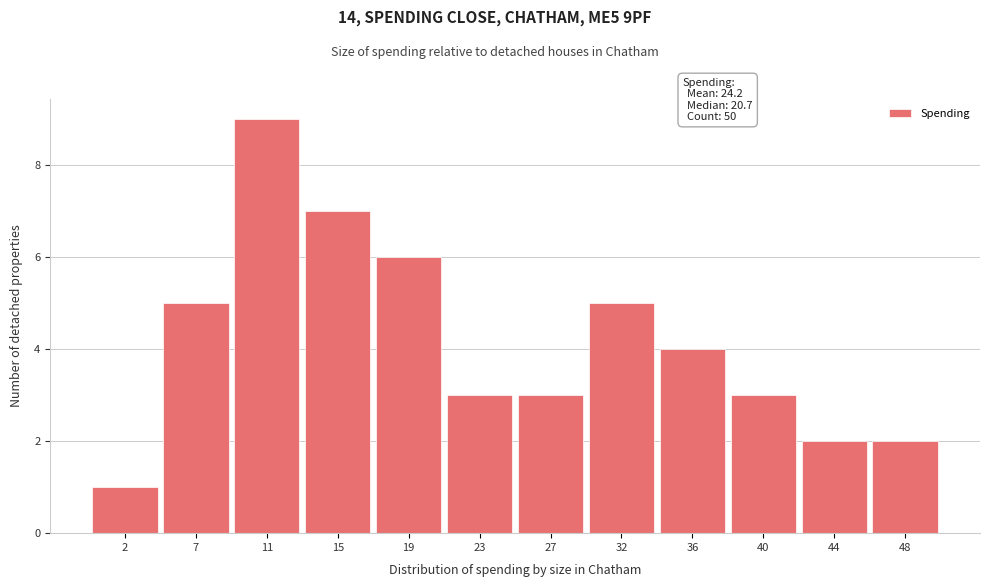

Reading right to left, what are all the values shown in this chart?

2	2	3	4	5	3	3	6	7	9	5	1